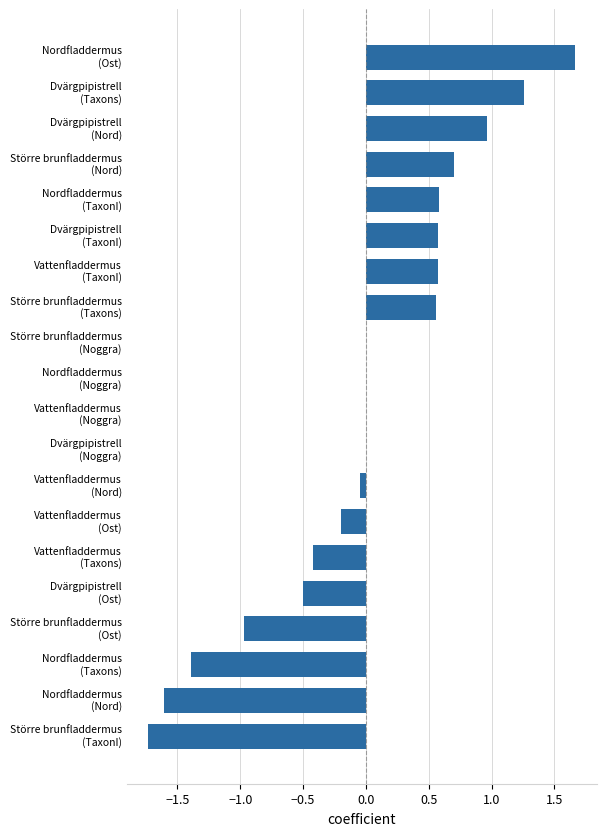

How many series are shown in this chart?

1